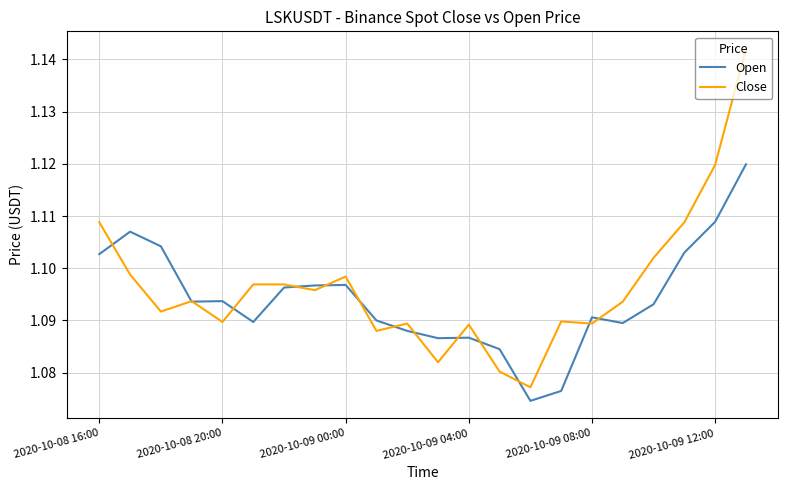

True or false: Close and Open intersect in this chart.

True